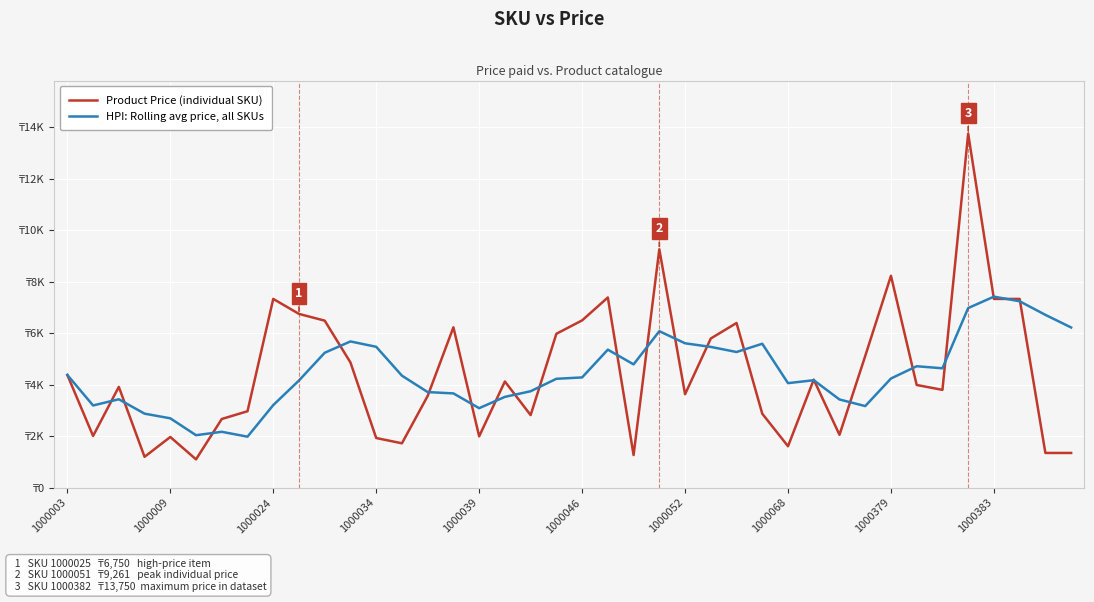

What are all the series names shown in the legend?

Product Price (individual SKU), HPI: Rolling avg price, all SKUs